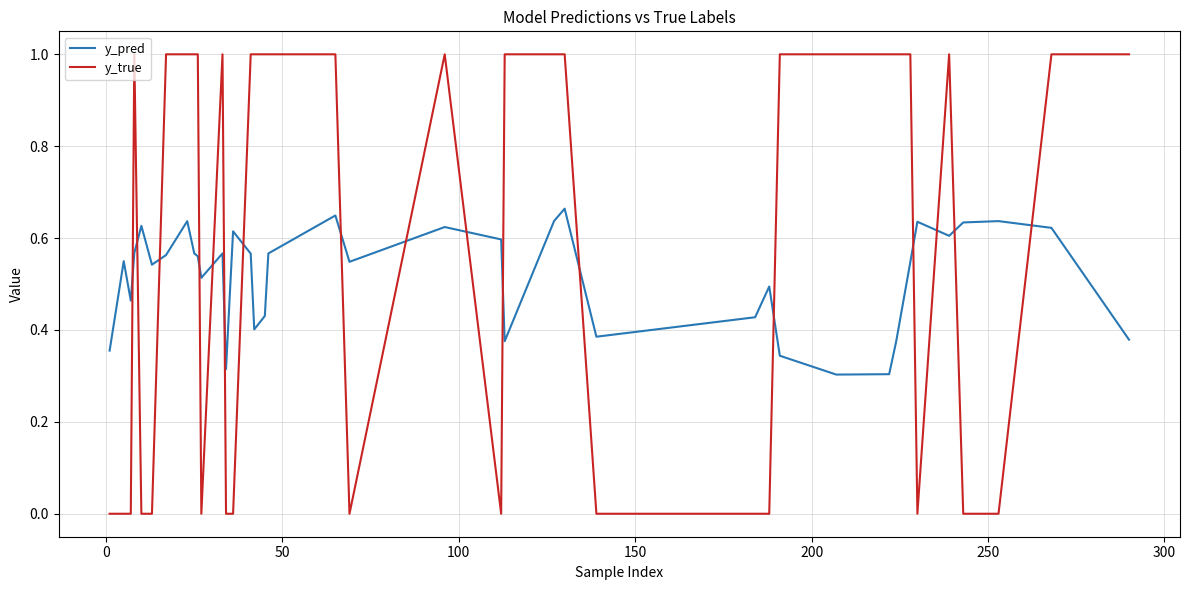

Rank the series by their maximum value, from lowest to highest.

y_pred, y_true